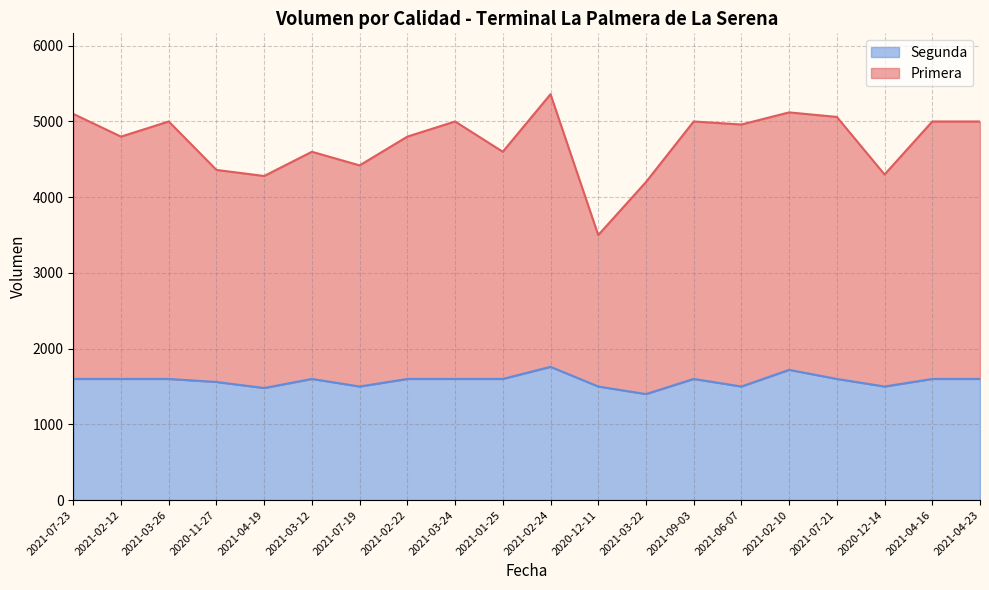

Reading right to left, list all the values displayed in this chart.

Primera: 2021-04-23=5000	2021-04-16=5000	2020-12-14=4300	2021-07-21=5060	2021-02-10=5120	2021-06-07=4960	2021-09-03=5000	2021-03-22=4200	2020-12-11=3500	2021-02-24=5360	2021-01-25=4600	2021-03-24=5000	2021-02-22=4800	2021-07-19=4420	2021-03-12=4600	2021-04-19=4280	2020-11-27=4360	2021-03-26=5000	2021-02-12=4800	2021-07-23=5100
Segunda: 2021-04-23=1600	2021-04-16=1600	2020-12-14=1500	2021-07-21=1600	2021-02-10=1720	2021-06-07=1500	2021-09-03=1600	2021-03-22=1400	2020-12-11=1500	2021-02-24=1760	2021-01-25=1600	2021-03-24=1600	2021-02-22=1600	2021-07-19=1500	2021-03-12=1600	2021-04-19=1480	2020-11-27=1560	2021-03-26=1600	2021-02-12=1600	2021-07-23=1600